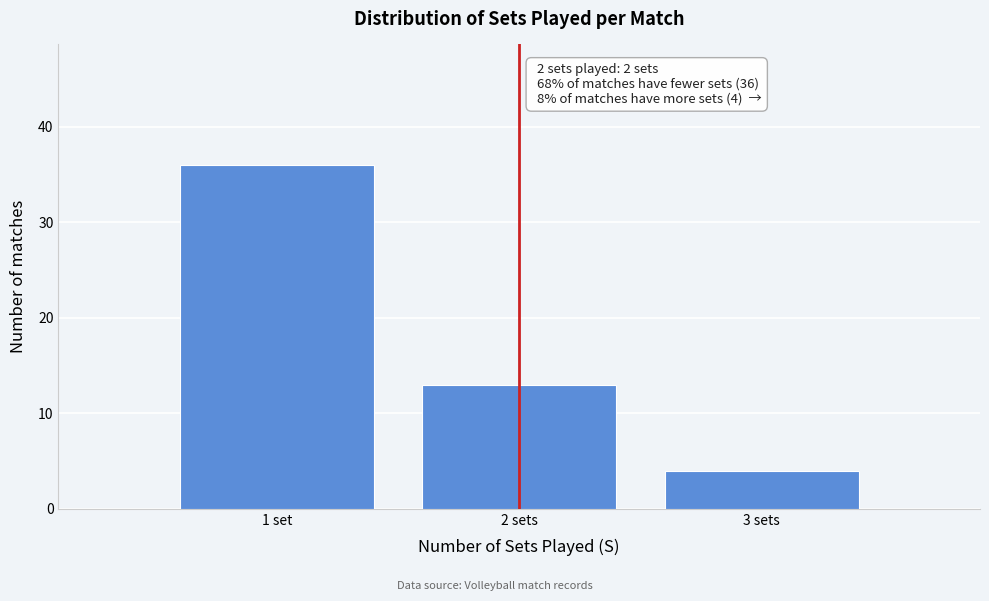

Reading left to right, what are all the values shown in this chart?

36	13	4